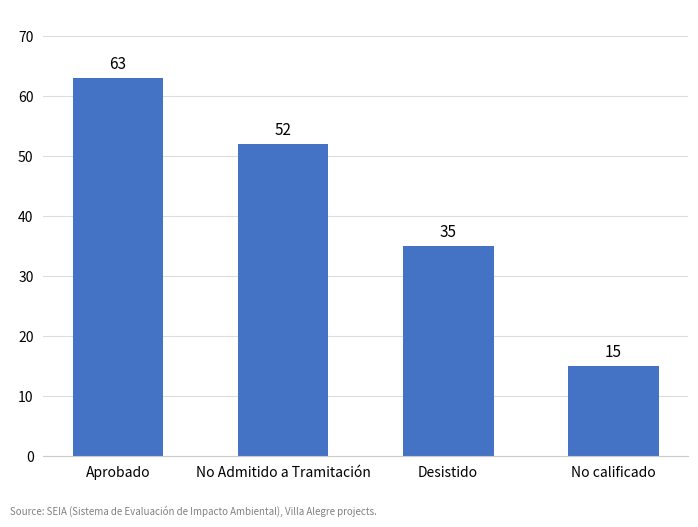

What is the label of the 4th bar from the right?

Aprobado